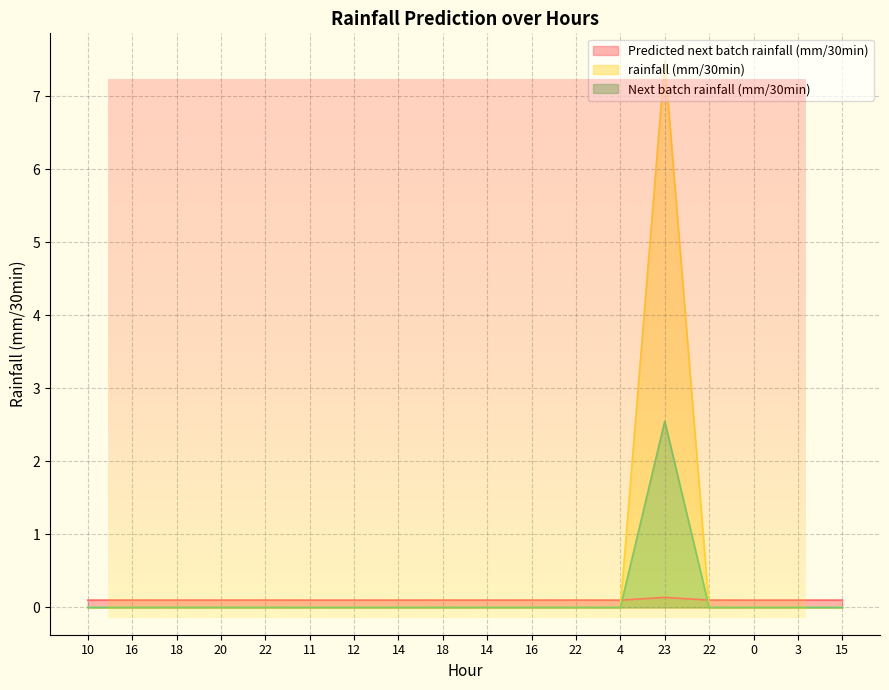

True or false: rainfall (mm/30min) and Next batch rainfall (mm/30min) intersect in this chart.

False